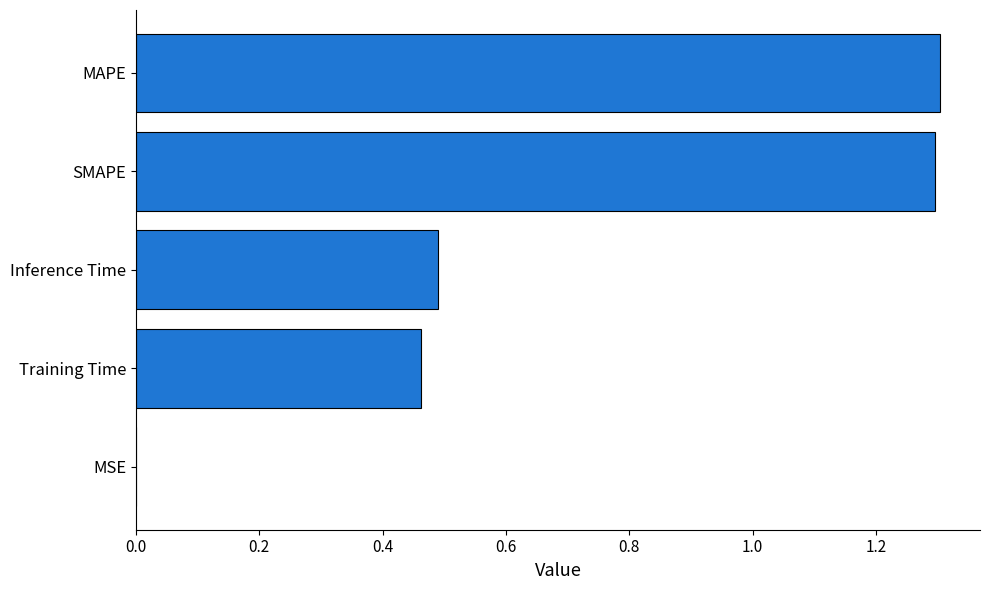

Between MSE and SMAPE, which is larger?

SMAPE